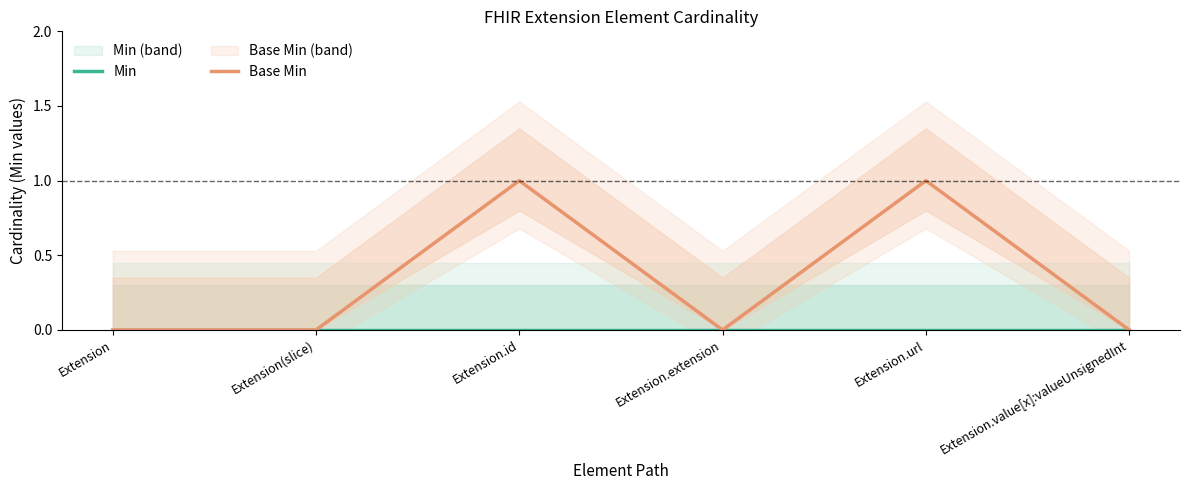

Reading right to left, what are all the values shown in this chart?

Min: Extension.value[x]:valueUnsignedInt=0	Extension.url=0	Extension.extension=0	Extension.id=0	Extension(slice)=0	Extension=0
Base Min: Extension.value[x]:valueUnsignedInt=0	Extension.url=1	Extension.extension=0	Extension.id=1	Extension(slice)=0	Extension=0